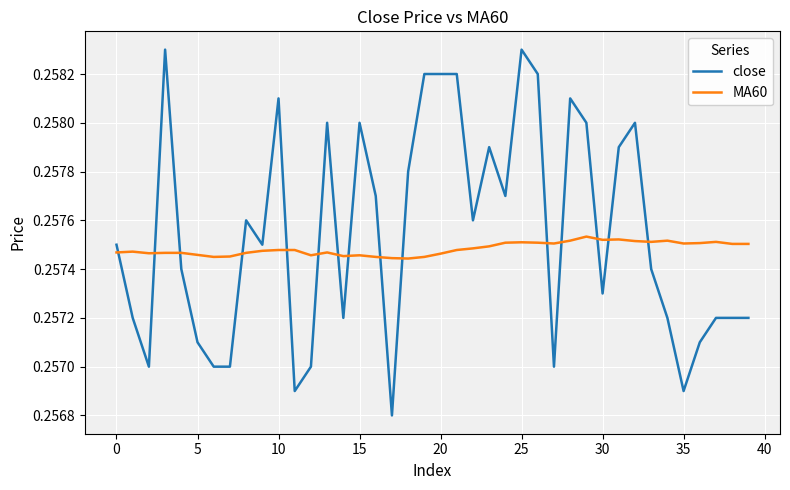

Which series has the widest spread of values?

close